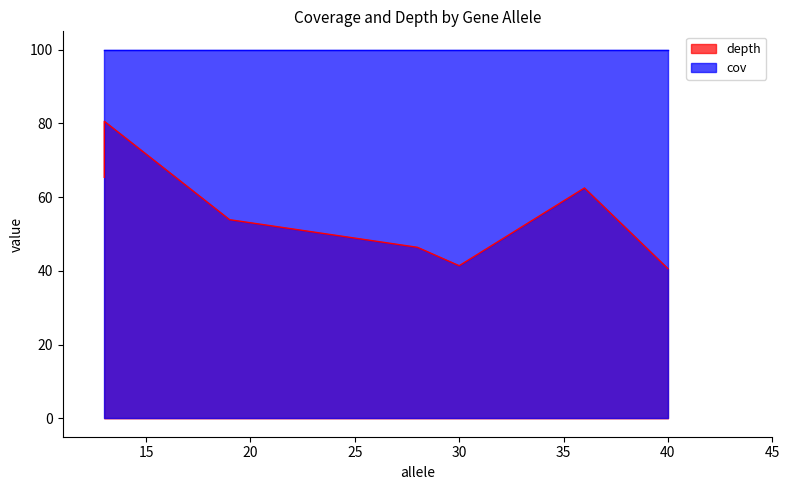

Reading left to right, list all the values displayed in this chart.

depth: adk=80.6	fumC=40.6	gyrB=53.9	icd=65.4	mdh=62.5	purA=46.4	recA=41.4
cov: adk=100.0	fumC=100.0	gyrB=100.0	icd=100.0	mdh=100.0	purA=100.0	recA=100.0